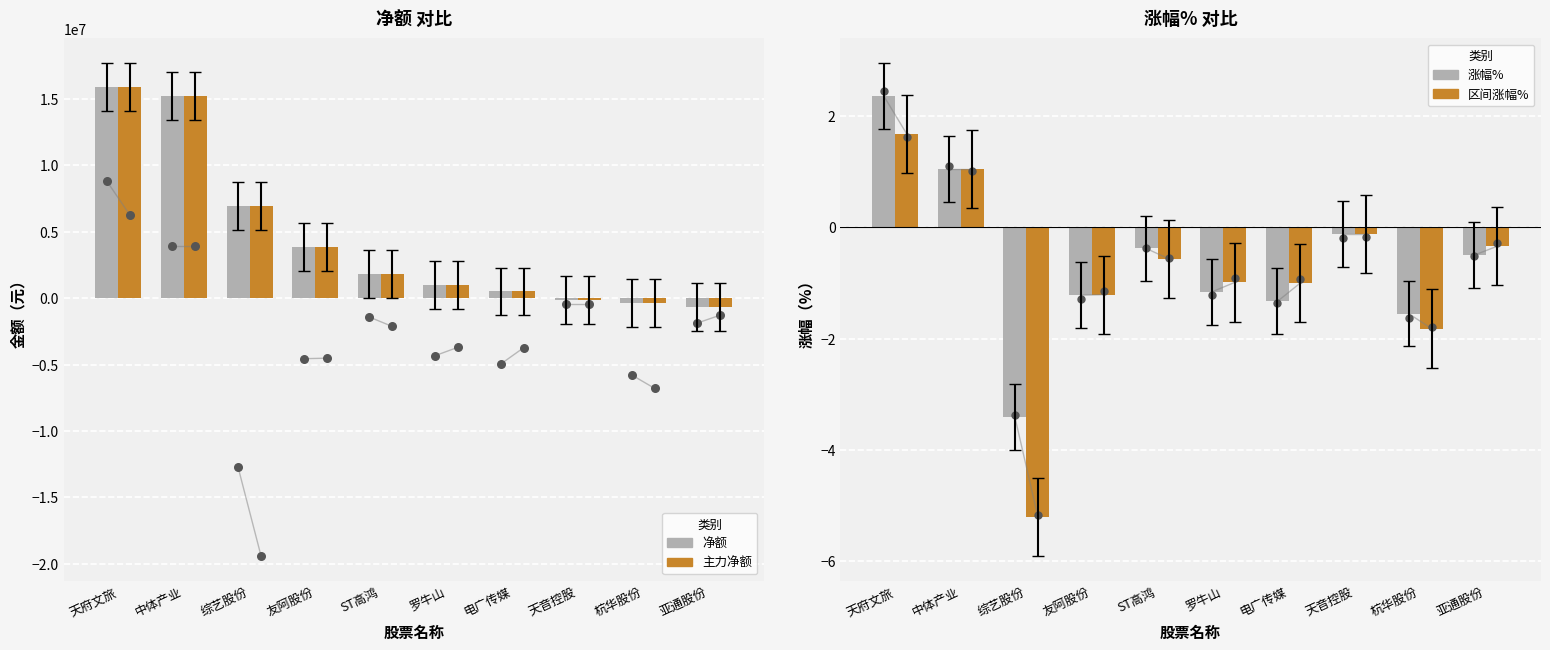

Which series has the widest spread of Y values?

净额